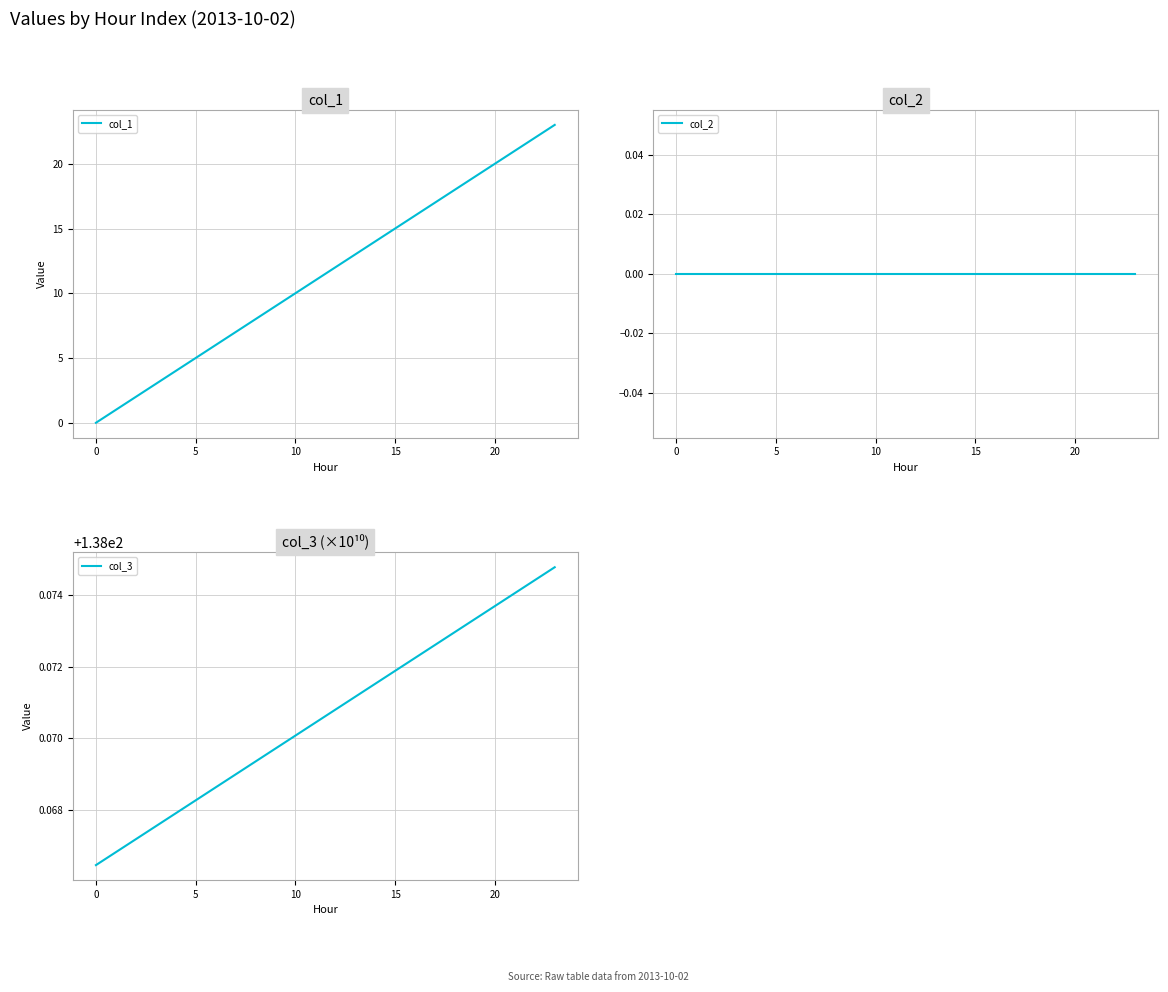

True or false: col_3 and col_1 intersect in this chart.

False